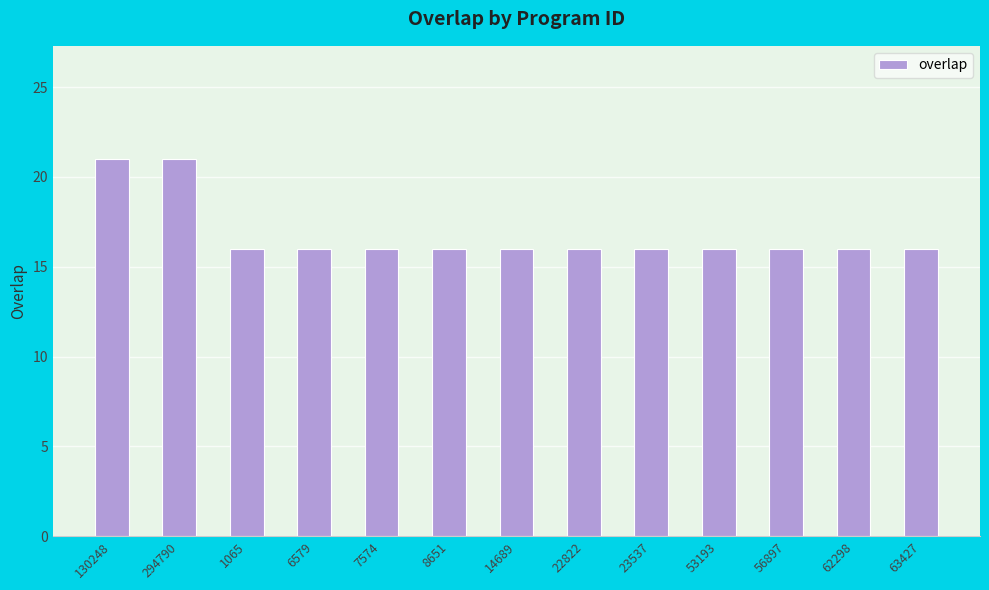

Approximately how many times larger is the value at 56897 compared to 8651?

1.0